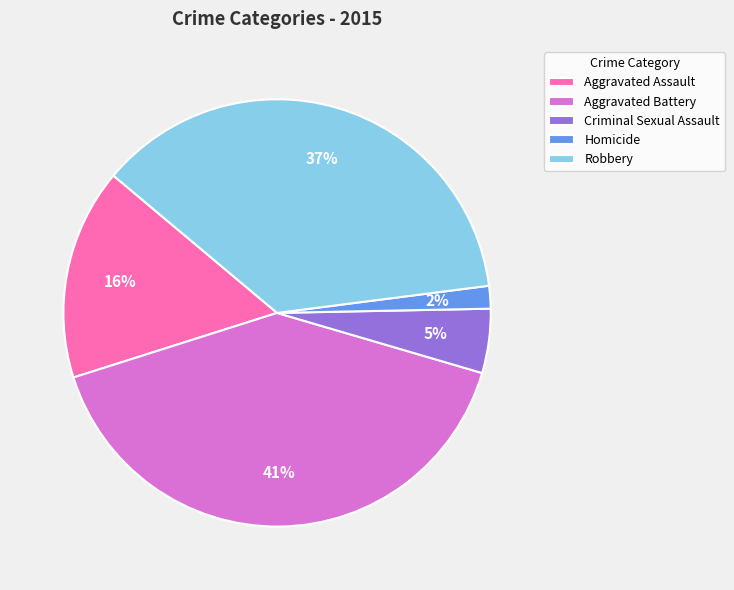

The Robbery slice represents 37% of the pie. True or false?

True